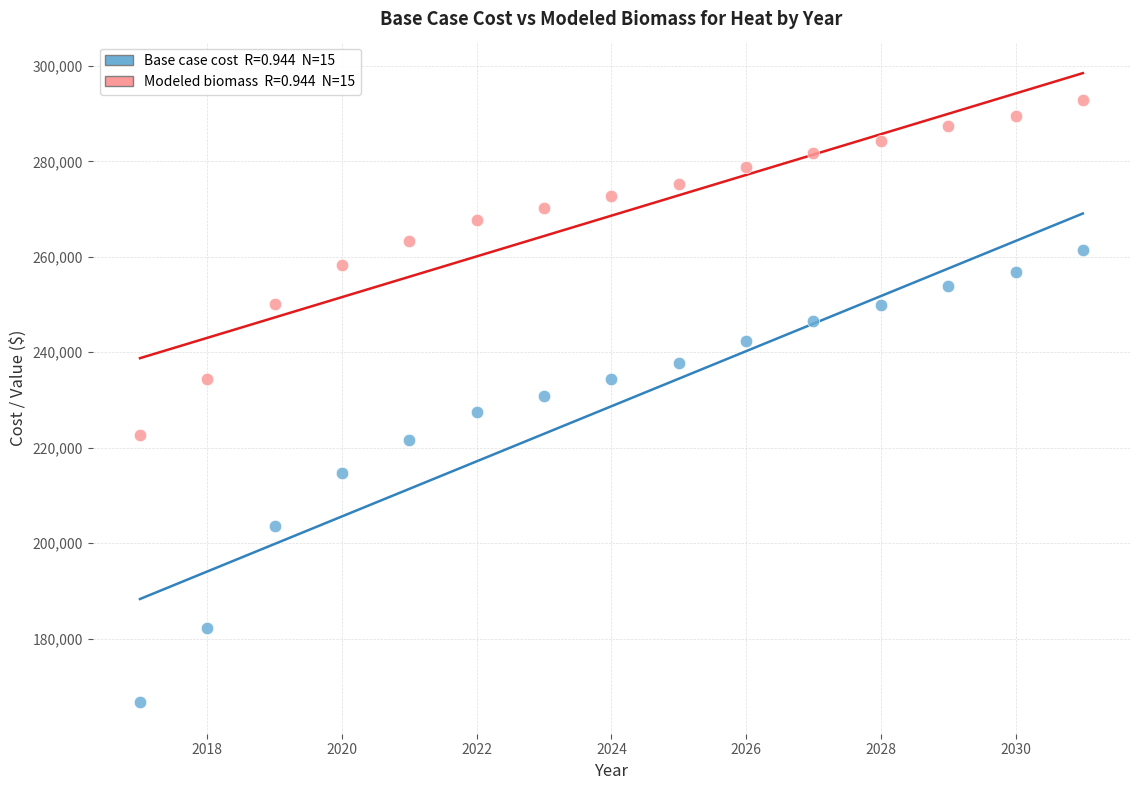

Across all data points, what is the range of Y values (max minus min)?

126206.3